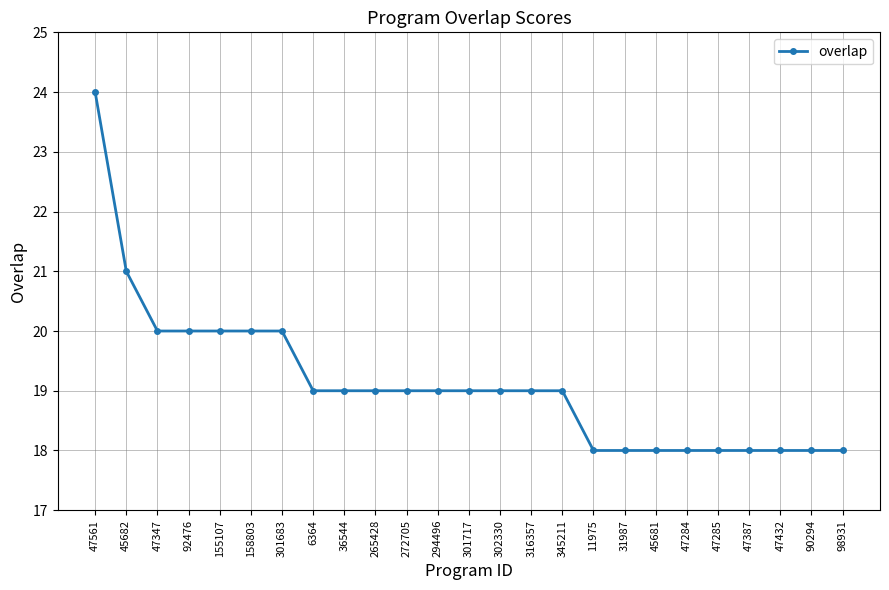

Which label corresponds to the largest value in the chart?

47561